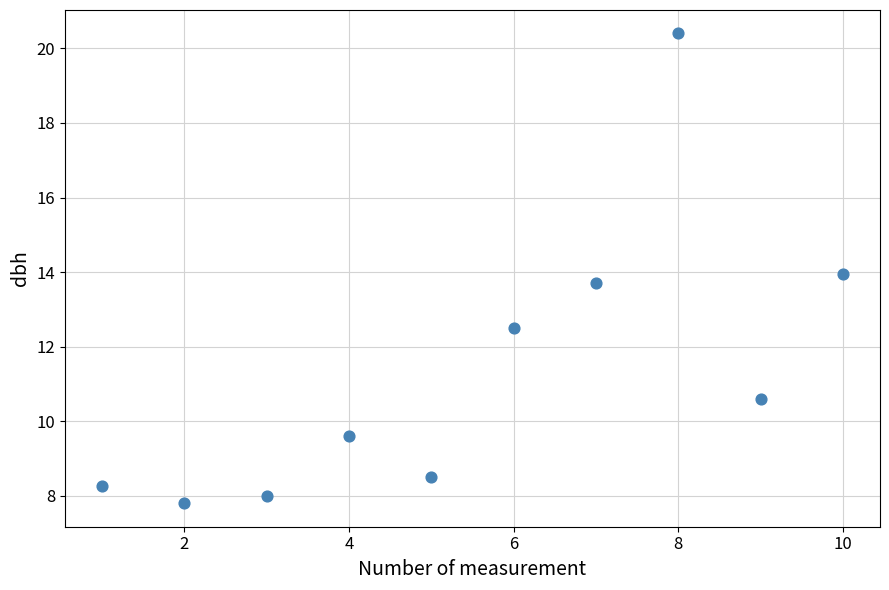

What is the average X value?

5.5